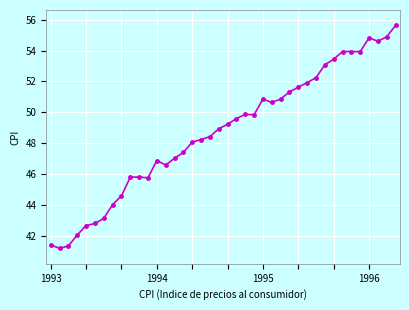

How many data points are less than 49?

20